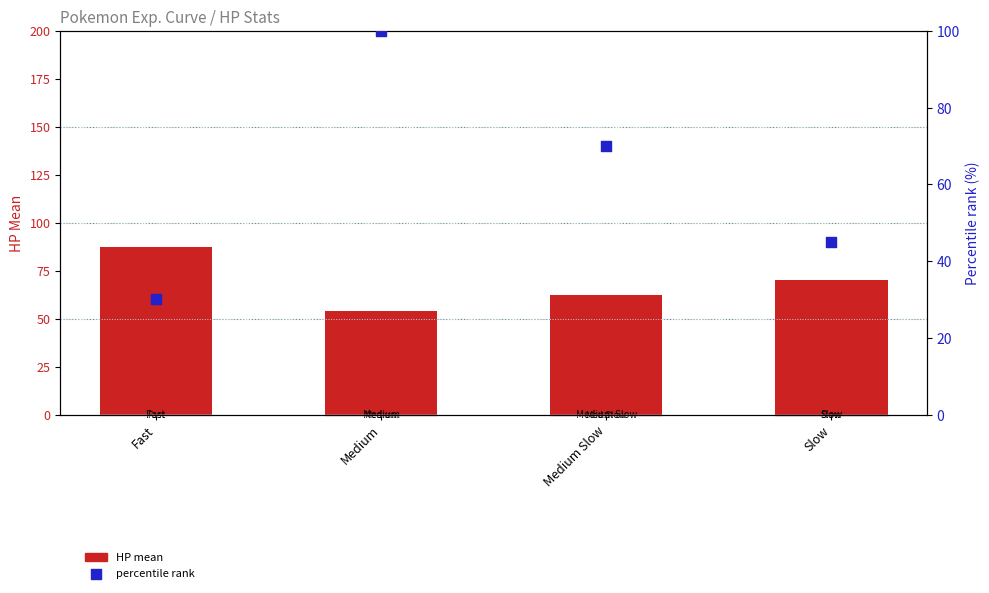

Which series has the largest total across all categories?

HP mean